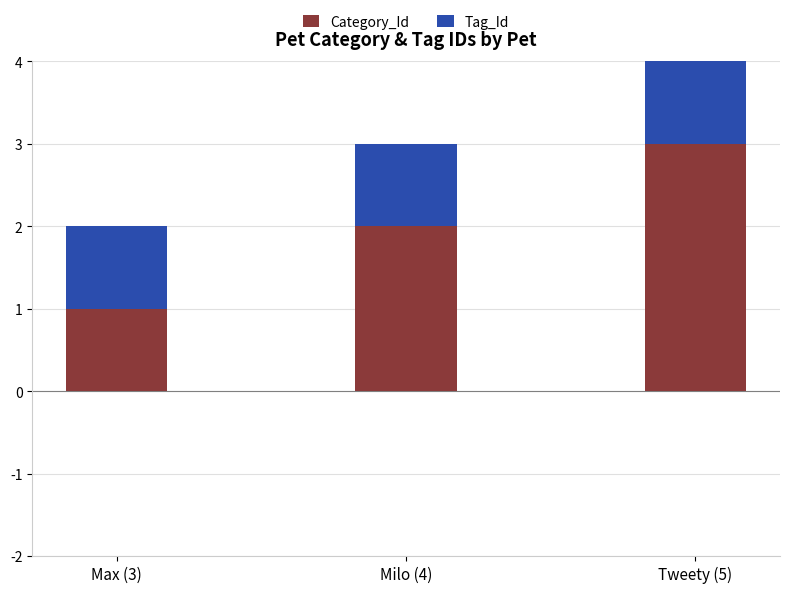

What is the label of the 1st bar from the left?

Max (3)